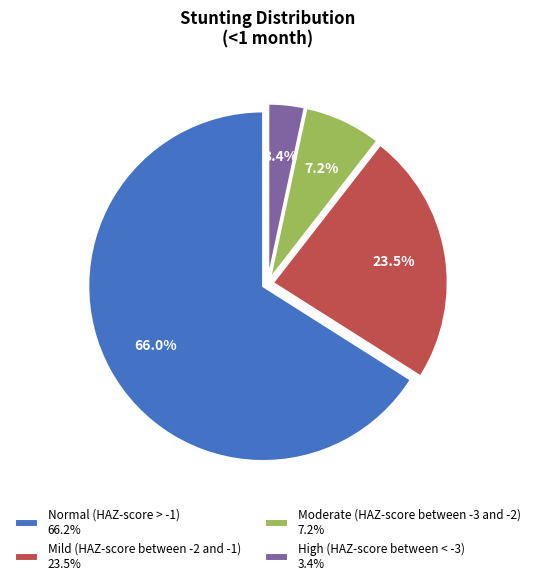

How many slices are in this pie chart?

4